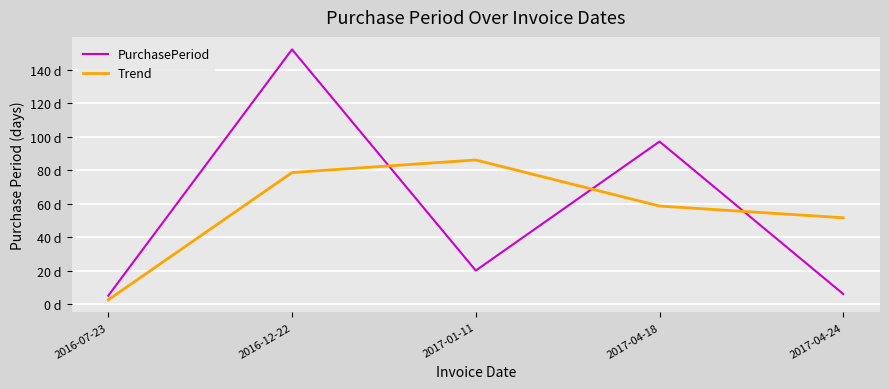

What are all the series names shown in the legend?

PurchasePeriod, Trend